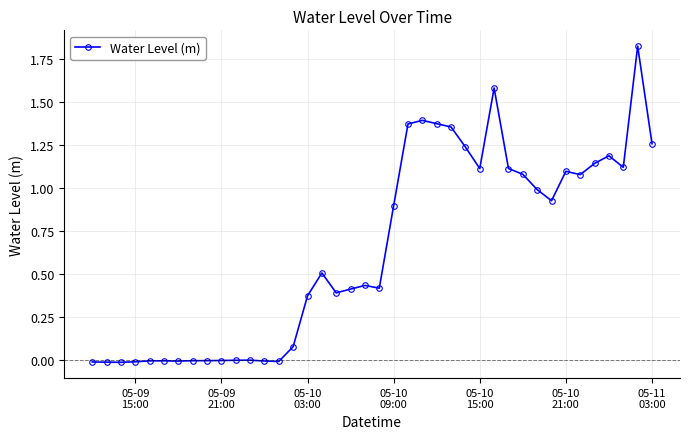

How many series are shown in this chart?

1